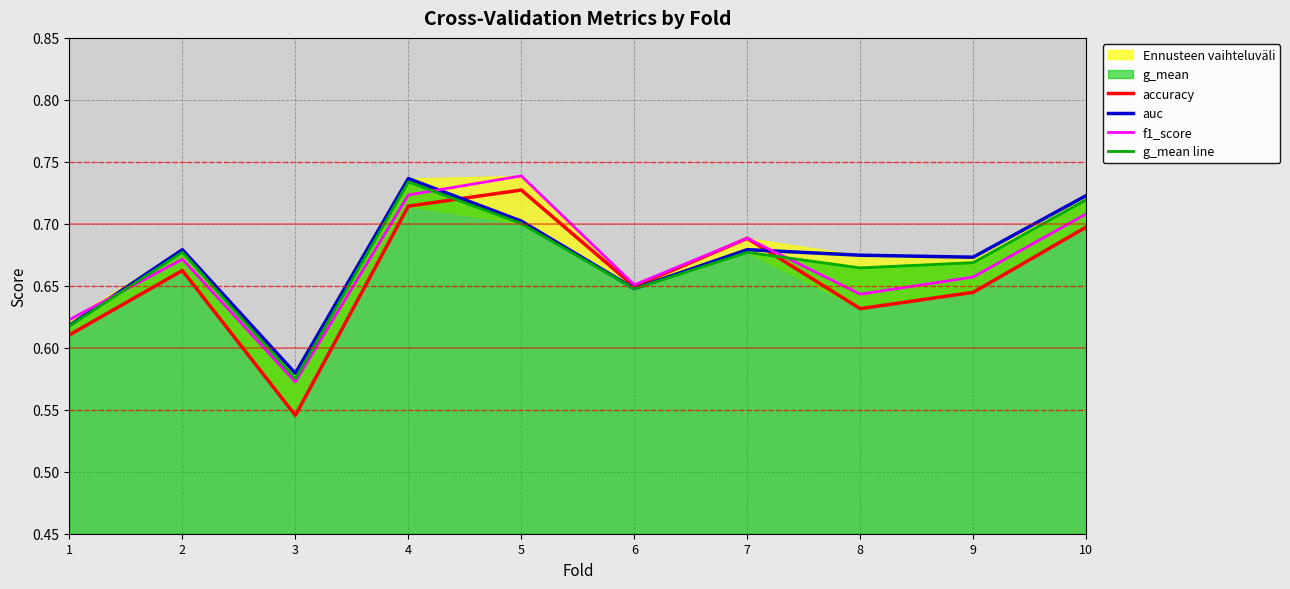

Which series changed the most between 3 and 5?

accuracy